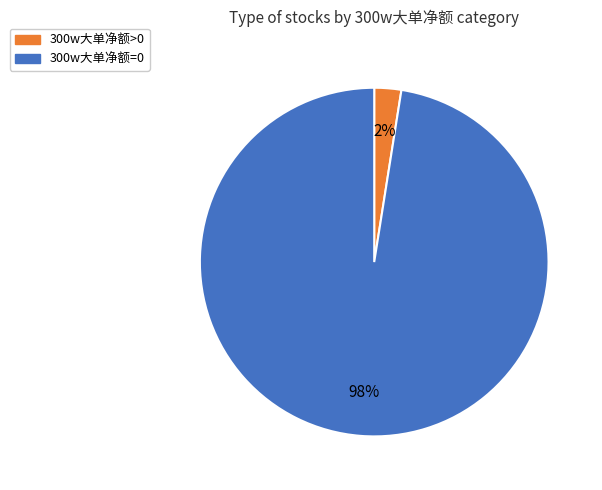

Is there any slice that represents more than half of the pie?

Yes